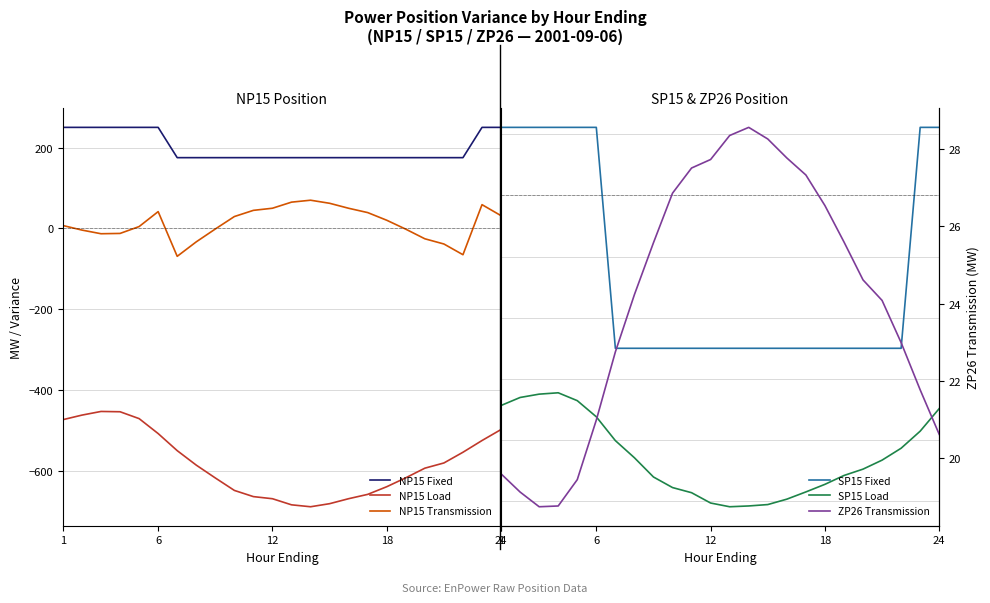

What is the label of the 13th point from the right?

12